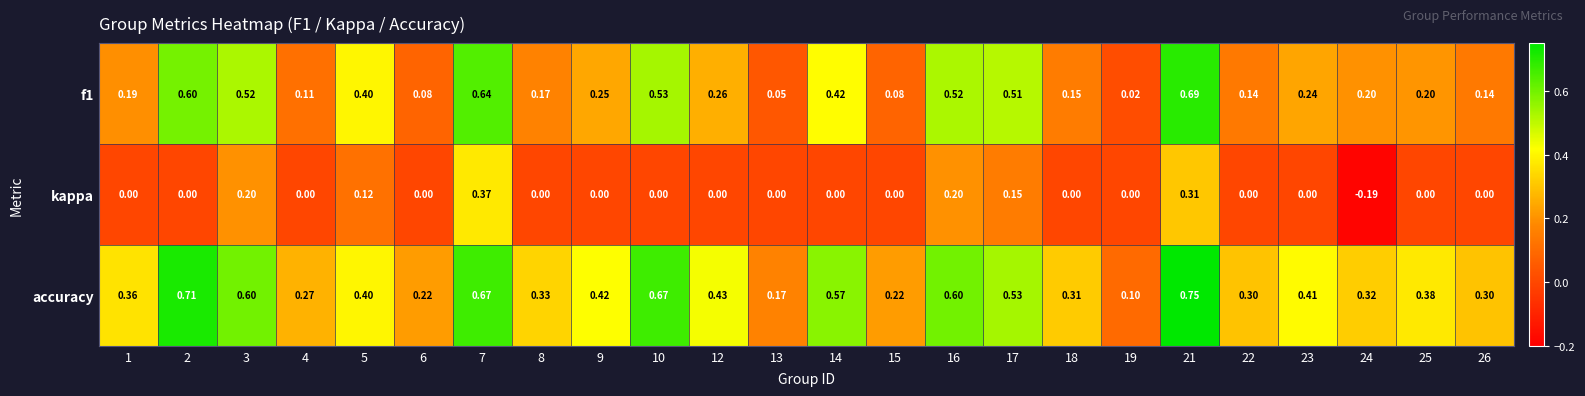

Which series has the largest total across all categories?

accuracy